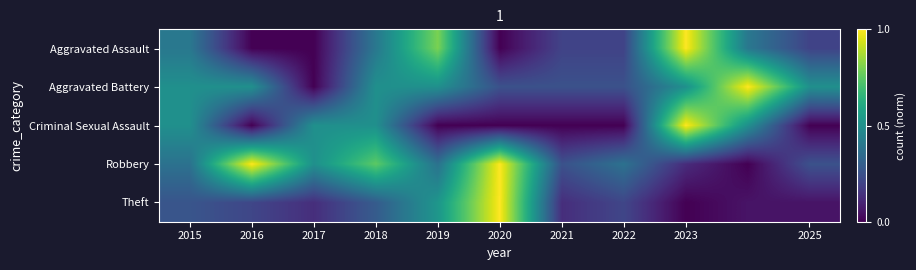

At which category is the sum across all series the highest?

2023